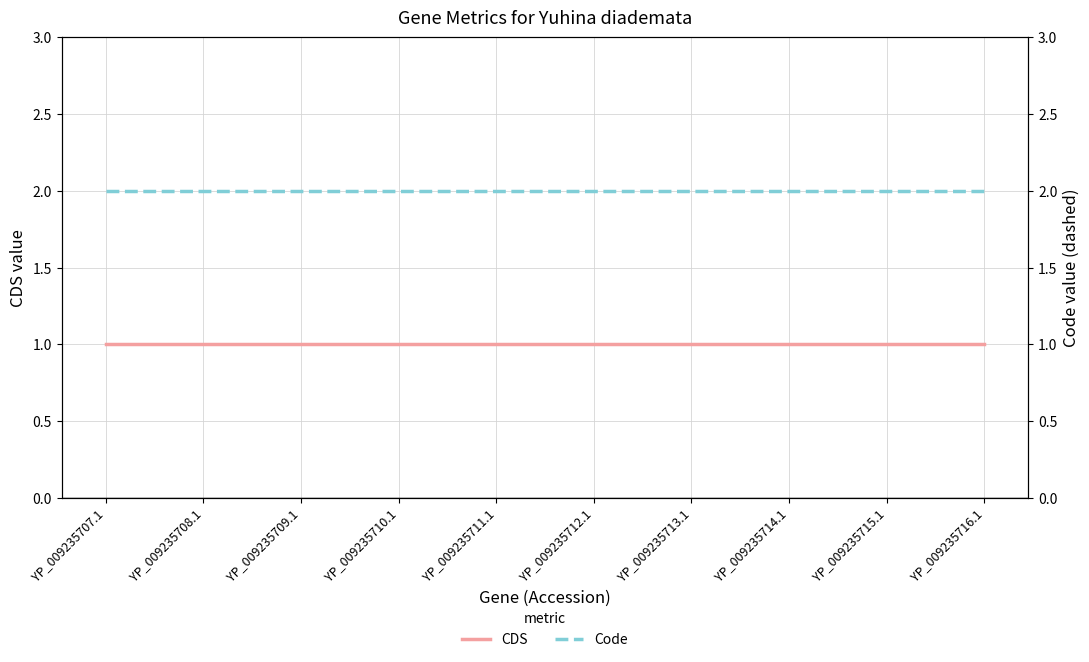

What is the total value across all series at YP_009235707.1?

3